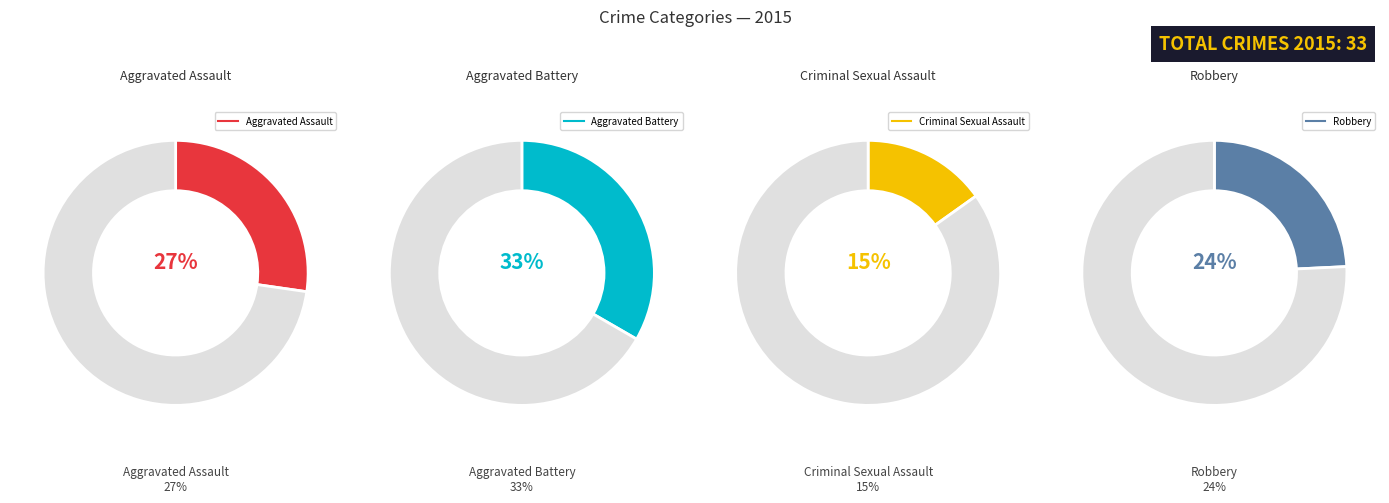

True or false: Criminal Sexual Assault accounts for 2% of the total.

False